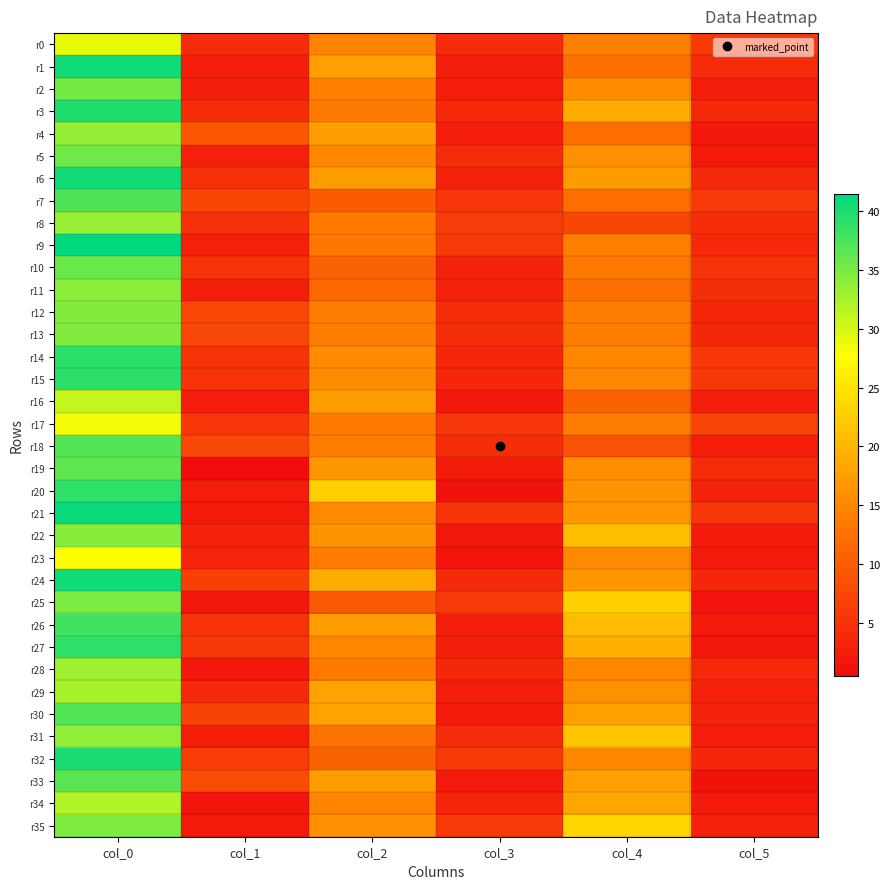

Reading left to right, list all the values displayed in this chart.

r0: col_0=29.0	col_1=4.2	col_2=14.5	col_3=4.2	col_4=14.2	col_5=5.8
r1: col_0=40.5	col_1=2.6	col_2=17.8	col_3=2.8	col_4=12.2	col_5=4.2
r2: col_0=35.2	col_1=2.6	col_2=14.2	col_3=2.5	col_4=15.5	col_5=2.6
r3: col_0=39.8	col_1=4.4	col_2=13.8	col_3=3.8	col_4=19.0	col_5=3.8
r4: col_0=33.5	col_1=9.3	col_2=17.5	col_3=2.7	col_4=12.0	col_5=1.9
r5: col_0=35.5	col_1=2.9	col_2=15.0	col_3=4.3	col_4=16.0	col_5=2.2
r6: col_0=40.5	col_1=4.7	col_2=17.2	col_3=3.0	col_4=17.2	col_5=3.9
r7: col_0=37.2	col_1=7.4	col_2=10.0	col_3=5.4	col_4=12.0	col_5=5.9
r8: col_0=33.2	col_1=4.8	col_2=13.8	col_3=6.3	col_4=7.3	col_5=4.5
r9: col_0=41.5	col_1=2.9	col_2=13.2	col_3=5.8	col_4=14.3	col_5=3.9
r10: col_0=35.8	col_1=5.1	col_2=10.8	col_3=3.1	col_4=13.5	col_5=5.0
r11: col_0=34.0	col_1=2.7	col_2=11.3	col_3=3.1	col_4=12.3	col_5=4.5
r12: col_0=34.5	col_1=7.5	col_2=14.0	col_3=4.5	col_4=14.0	col_5=3.7
r13: col_0=34.5	col_1=7.5	col_2=14.0	col_3=4.5	col_4=14.0	col_5=3.7
r14: col_0=39.1	col_1=5.2	col_2=15.5	col_3=3.5	col_4=14.9	col_5=5.7
r15: col_0=39.1	col_1=5.2	col_2=15.5	col_3=3.5	col_4=14.9	col_5=5.7
r16: col_0=31.0	col_1=2.5	col_2=17.2	col_3=1.9	col_4=10.8	col_5=2.8
r17: col_0=28.5	col_1=5.3	col_2=13.8	col_3=5.3	col_4=14.0	col_5=7.2
r18: col_0=37.0	col_1=7.5	col_2=14.0	col_3=4.4	col_4=8.7	col_5=2.6
r19: col_0=36.3	col_1=0.5	col_2=16.7	col_3=2.4	col_4=15.8	col_5=4.1
r20: col_0=39.0	col_1=2.5	col_2=22.7	col_3=1.2	col_4=16.3	col_5=3.1
r21: col_0=41.0	col_1=2.1	col_2=15.2	col_3=5.0	col_4=16.5	col_5=5.4
r22: col_0=34.3	col_1=3.1	col_2=16.3	col_3=1.7	col_4=21.0	col_5=2.1
r23: col_0=27.8	col_1=3.5	col_2=14.0	col_3=1.4	col_4=15.2	col_5=2.2
r24: col_0=40.5	col_1=6.7	col_2=19.0	col_3=4.1	col_4=16.8	col_5=3.6
r25: col_0=34.8	col_1=1.8	col_2=9.8	col_3=5.9	col_4=22.8	col_5=1.3
r26: col_0=38.0	col_1=5.2	col_2=17.2	col_3=2.6	col_4=20.7	col_5=2.0
r27: col_0=39.0	col_1=5.5	col_2=15.0	col_3=2.7	col_4=19.3	col_5=1.7
r28: col_0=33.0	col_1=1.9	col_2=13.8	col_3=3.7	col_4=15.0	col_5=3.9
r29: col_0=32.5	col_1=3.8	col_2=18.0	col_3=2.5	col_4=16.0	col_5=2.8
r30: col_0=37.0	col_1=7.1	col_2=18.0	col_3=2.1	col_4=17.8	col_5=3.3
r31: col_0=33.8	col_1=2.5	col_2=12.8	col_3=4.2	col_4=21.8	col_5=2.5
r32: col_0=40.0	col_1=6.2	col_2=10.8	col_3=6.1	col_4=15.0	col_5=3.5
r33: col_0=36.7	col_1=8.1	col_2=17.2	col_3=2.2	col_4=17.7	col_5=1.2
r34: col_0=32.0	col_1=1.4	col_2=14.8	col_3=3.5	col_4=18.3	col_5=2.0
r35: col_0=34.8	col_1=2.2	col_2=16.0	col_3=5.8	col_4=23.5	col_5=3.0